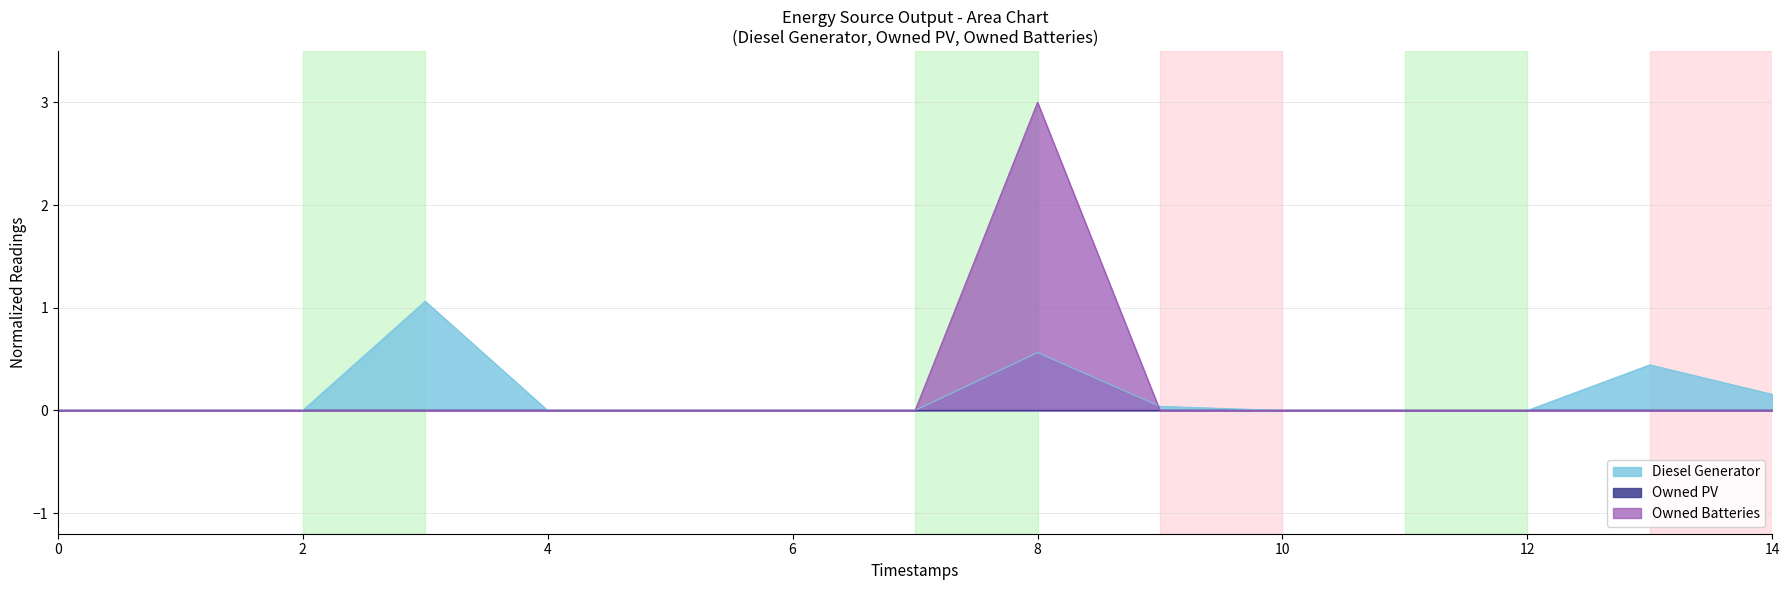

True or false: Diesel Generator has a value of 0.4 at 10.

False